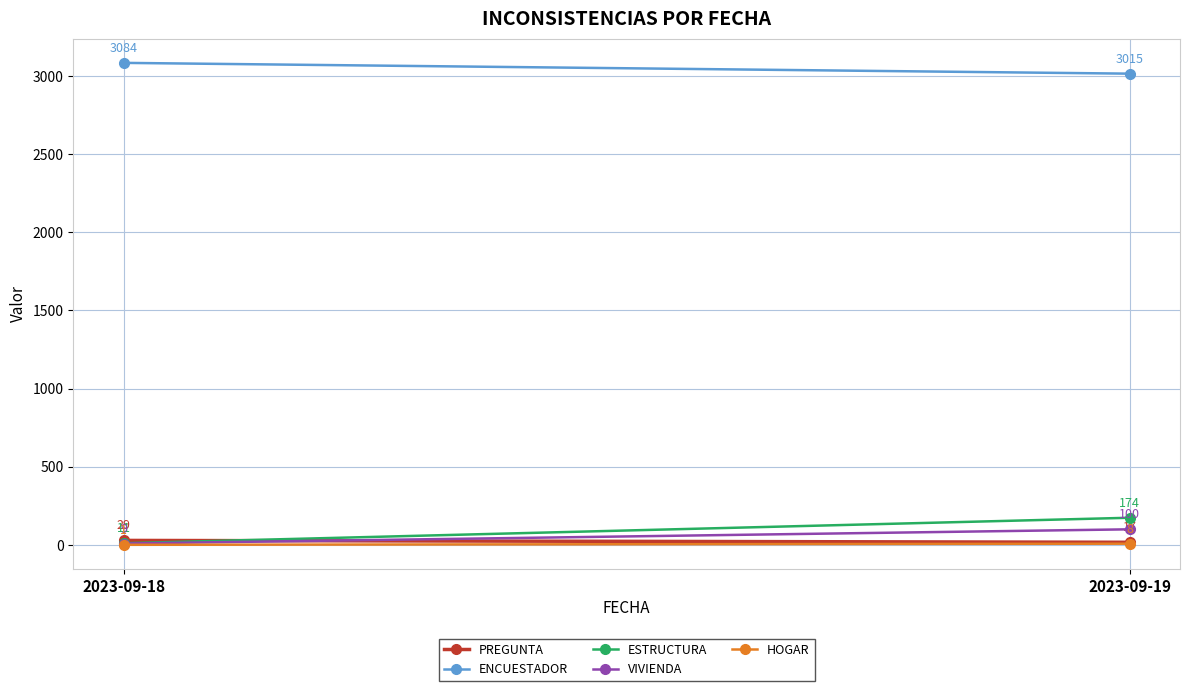

The value of ENCUESTADOR at 2023-09-18 is 3084. True or false?

True